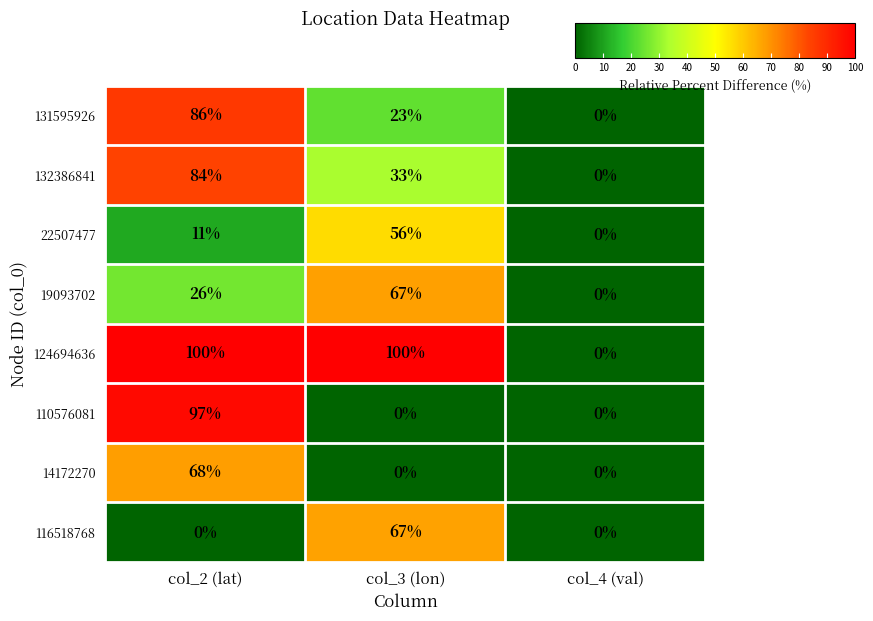

How many categories are shown in the chart?

3